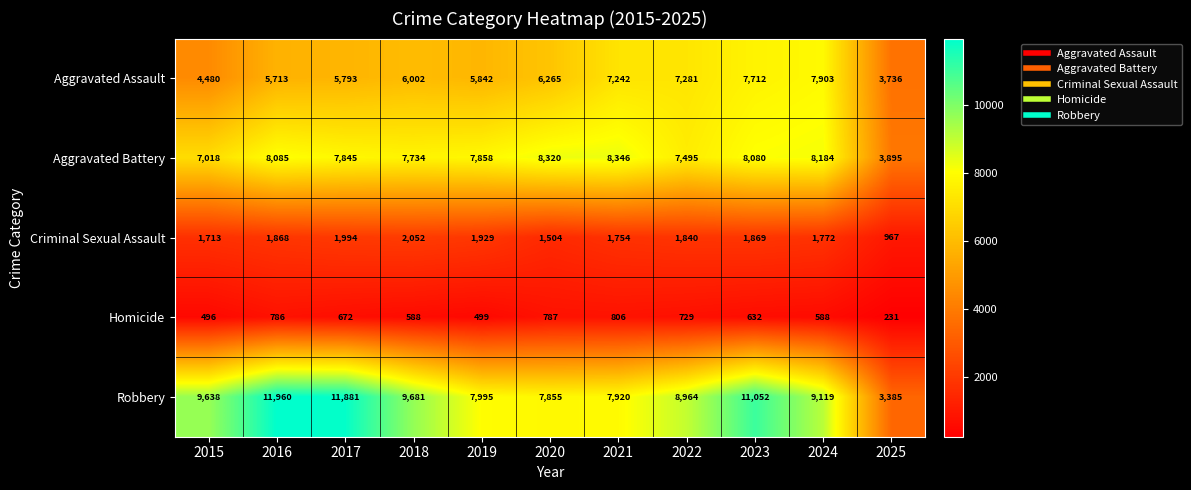

At which category is the sum across all series the highest?

2023